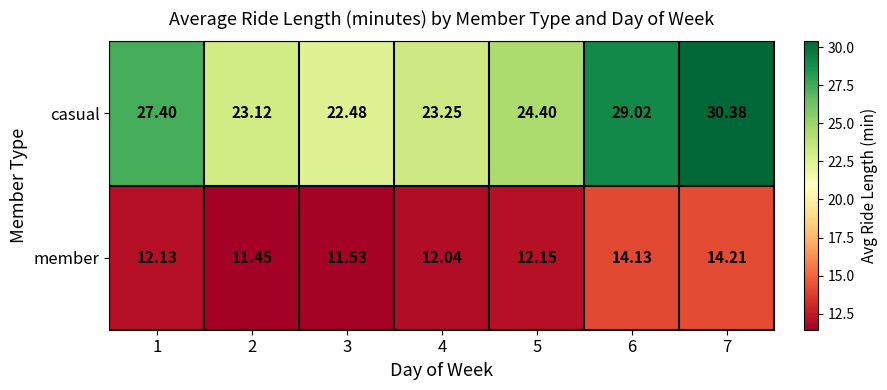

Which series has the largest total across all categories?

casual